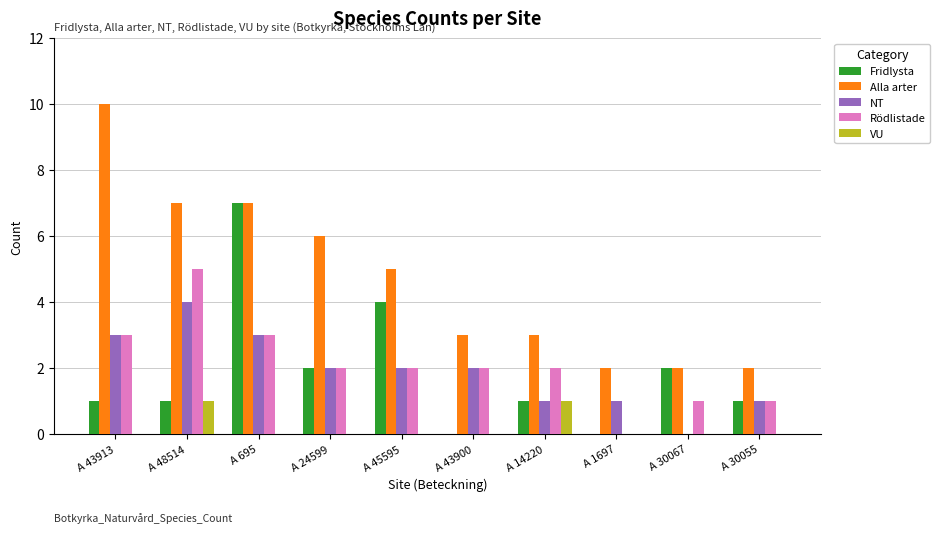

At which category is the sum across all series the highest?

A 695